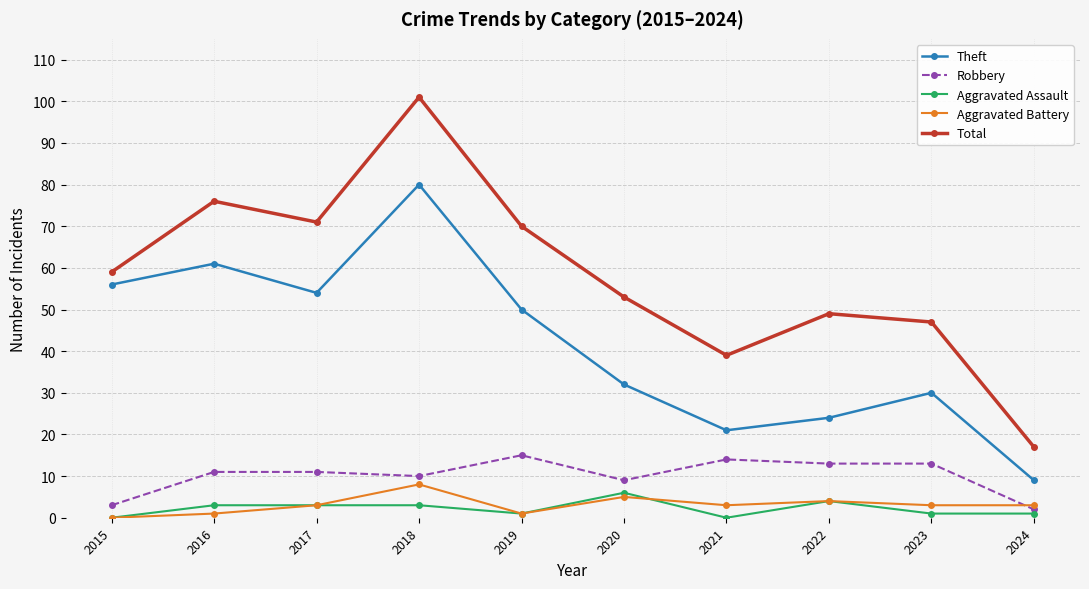

Which series has the widest spread of values?

Total